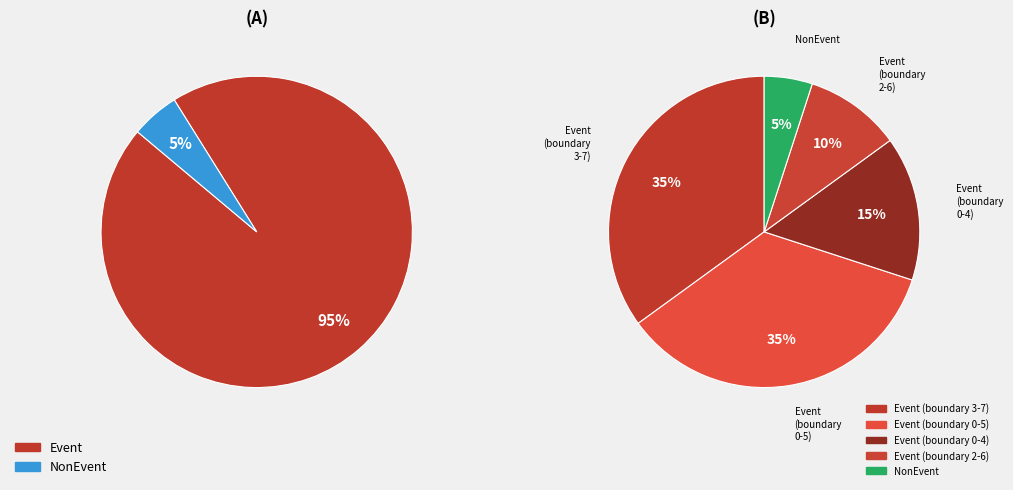

Which category has the smallest portion of the pie?

NonEvent